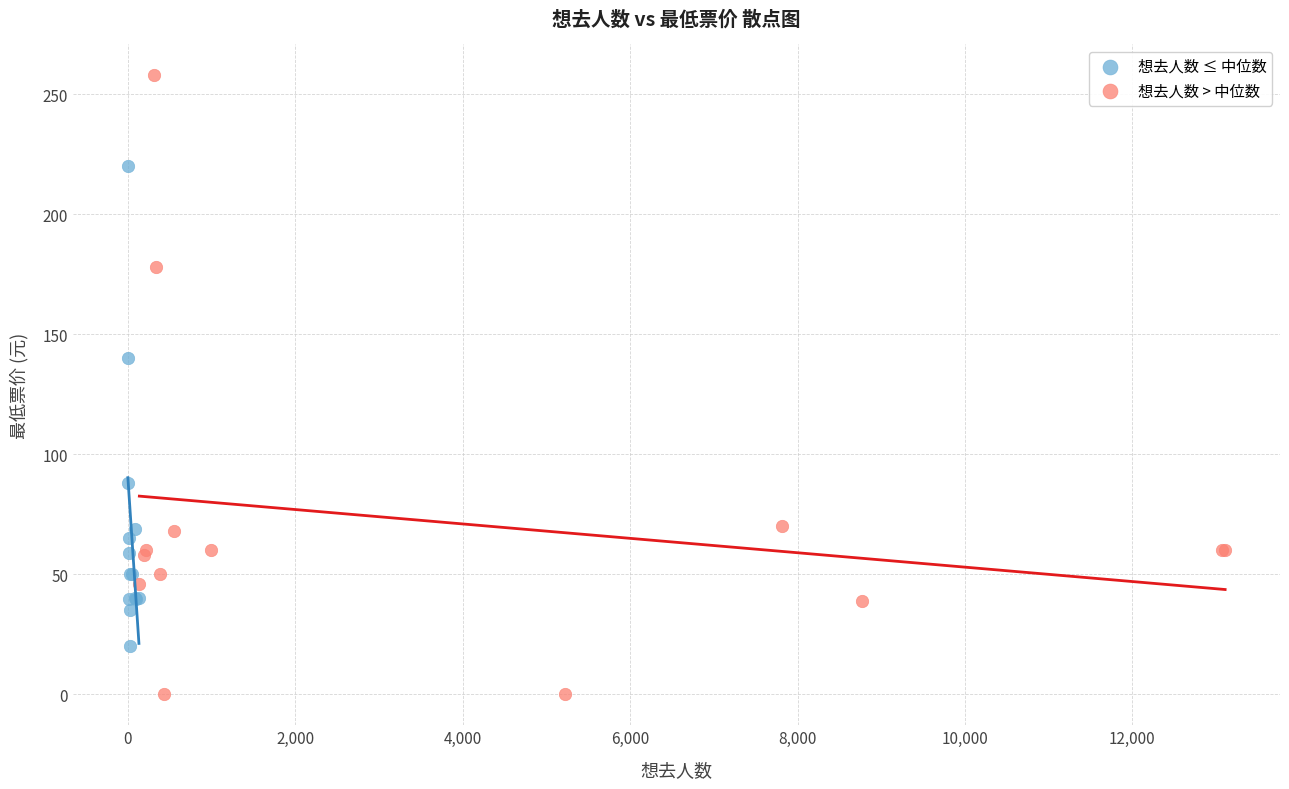

Which series has the widest spread of Y values?

想去人数 > 中位数